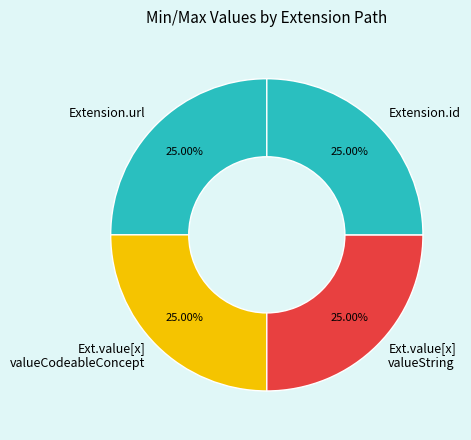

To the nearest percent, what is the difference between the largest and smallest slice percentages?

0%